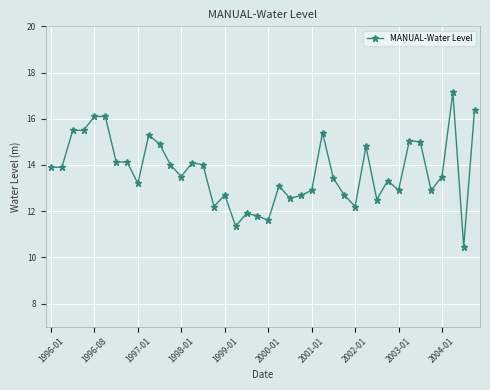

What is the sum of all values?

548.8